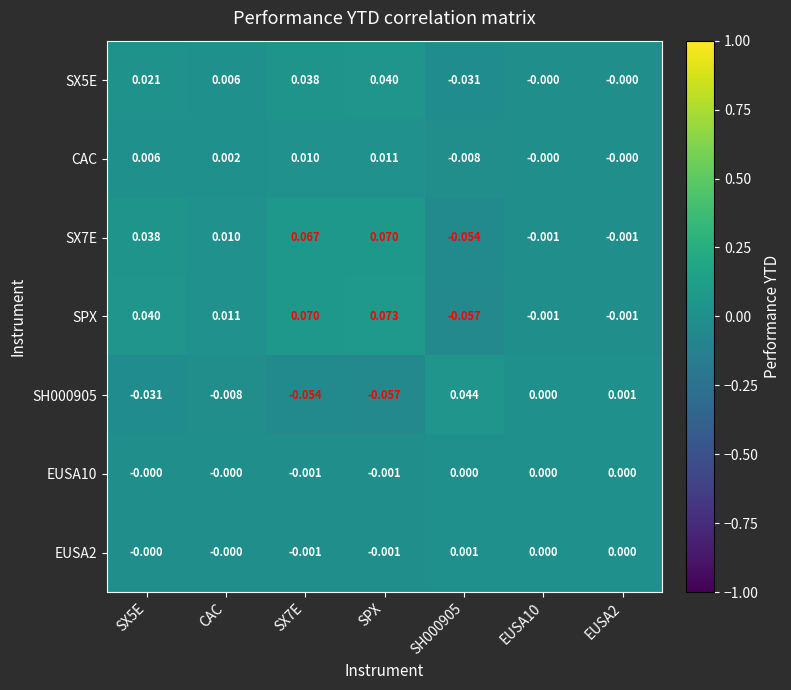

Which series has the widest spread of values?

SPX